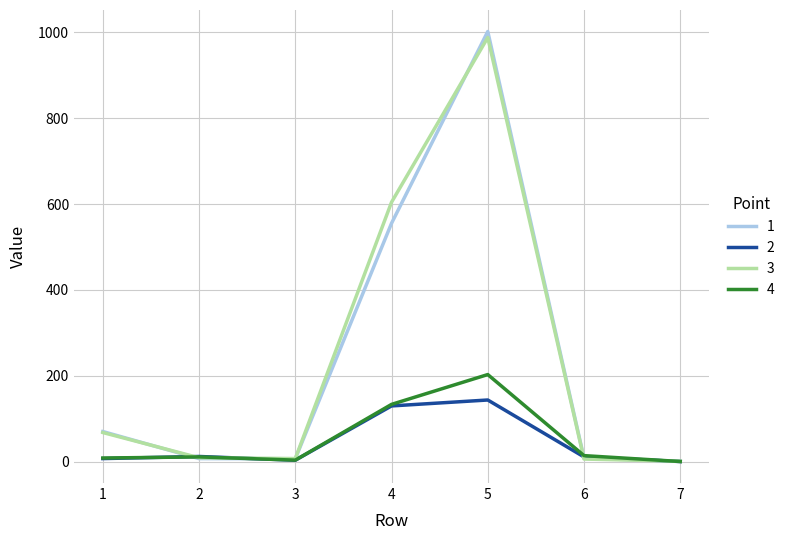

At which category is the sum across all series the highest?

5